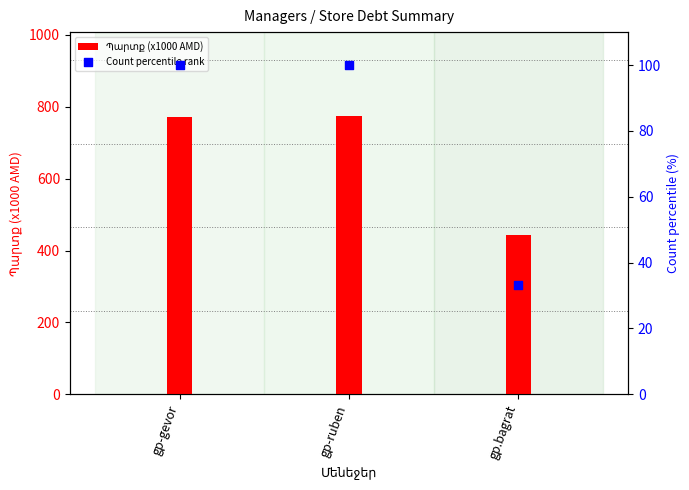

Which series has the largest Y range (max minus min)?

Պարտք (x1000 AMD)